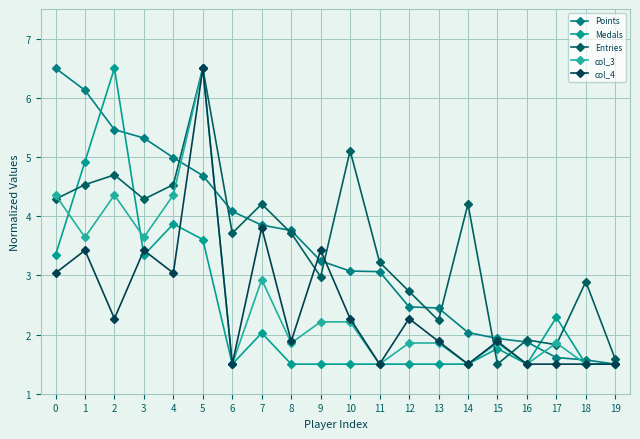

Count the number of categories in the chart.

20